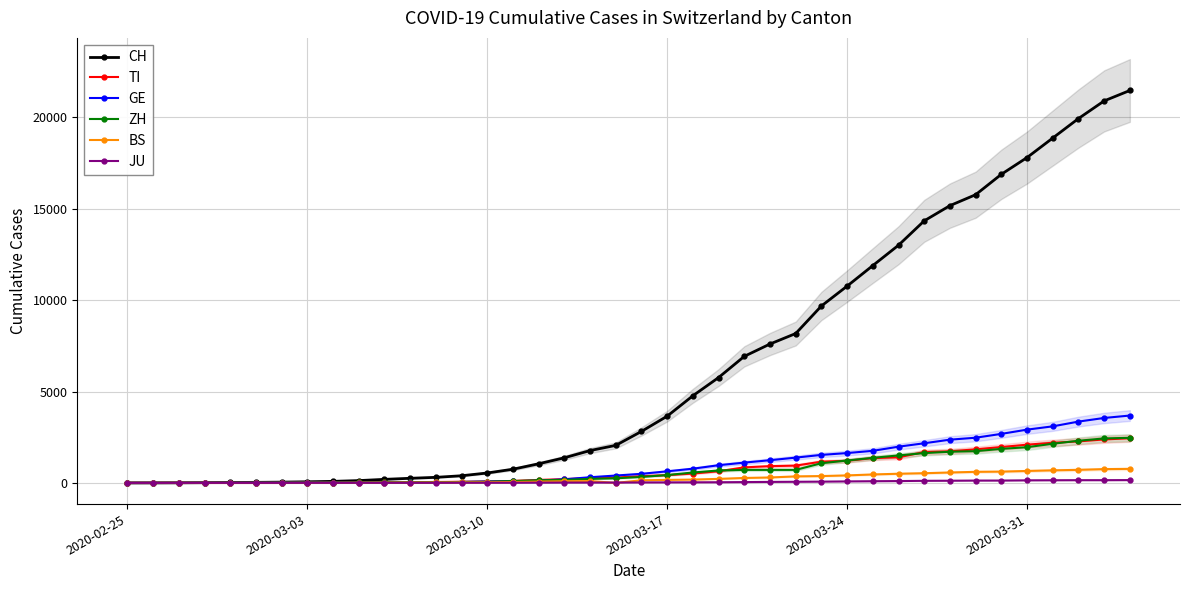

What are all the series names shown in the legend?

CH, TI, GE, ZH, BS, JU